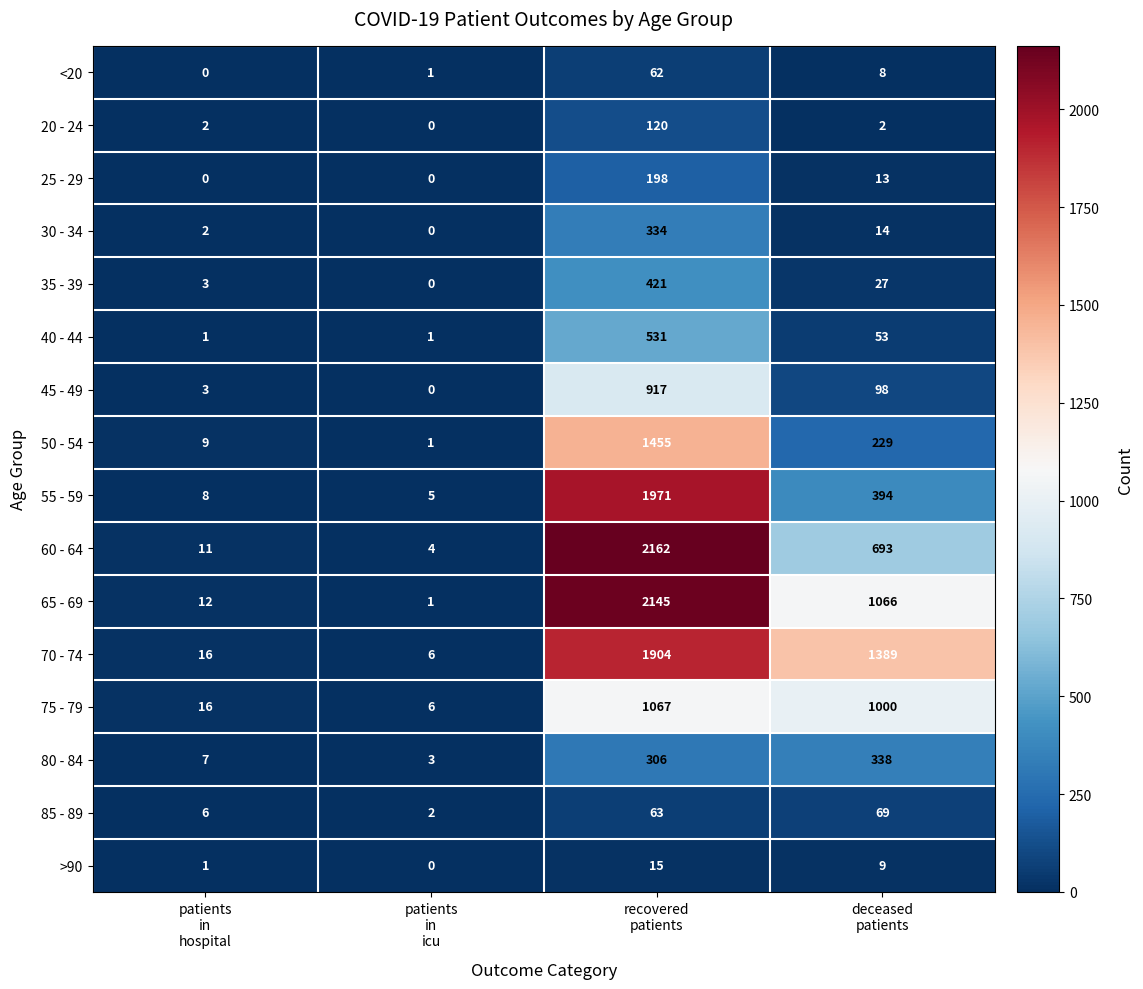

At recovered
patients, list the series in order from largest to smallest.

60 - 64, 65 - 69, 55 - 59, 70 - 74, 50 - 54, 75 - 79, 45 - 49, 40 - 44, 35 - 39, 30 - 34, 80 - 84, 25 - 29, 20 - 24, 85 - 89, <20, >90